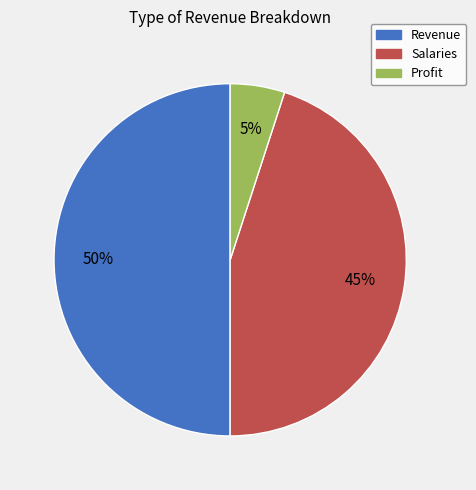

To the nearest percent, what percentage of the pie is Salaries?

45%